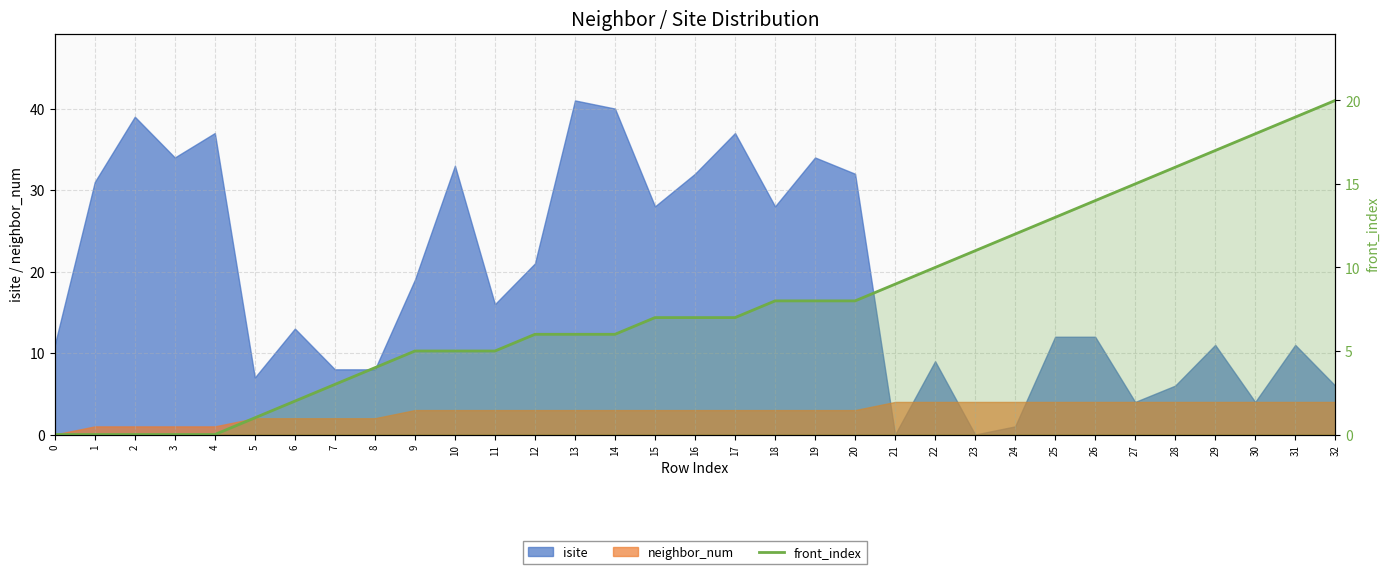

What is the difference between the maximum and minimum values?

20